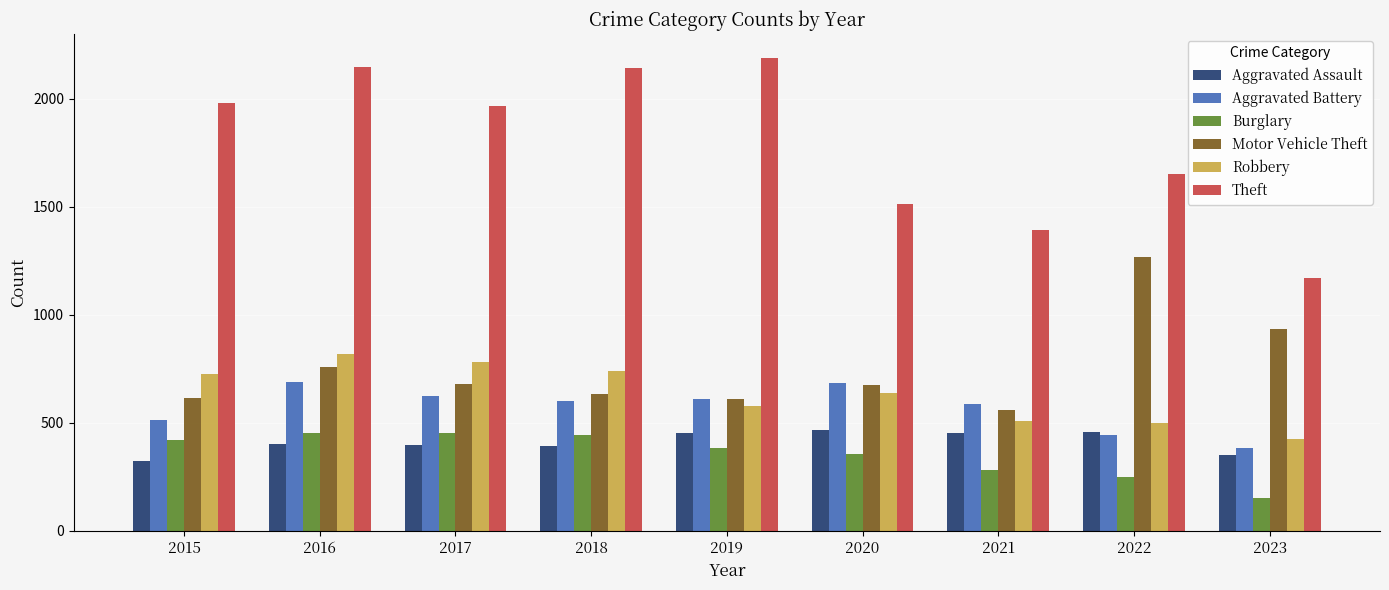

What is the value of the Aggravated Assault bar at the 9th from the left?

350